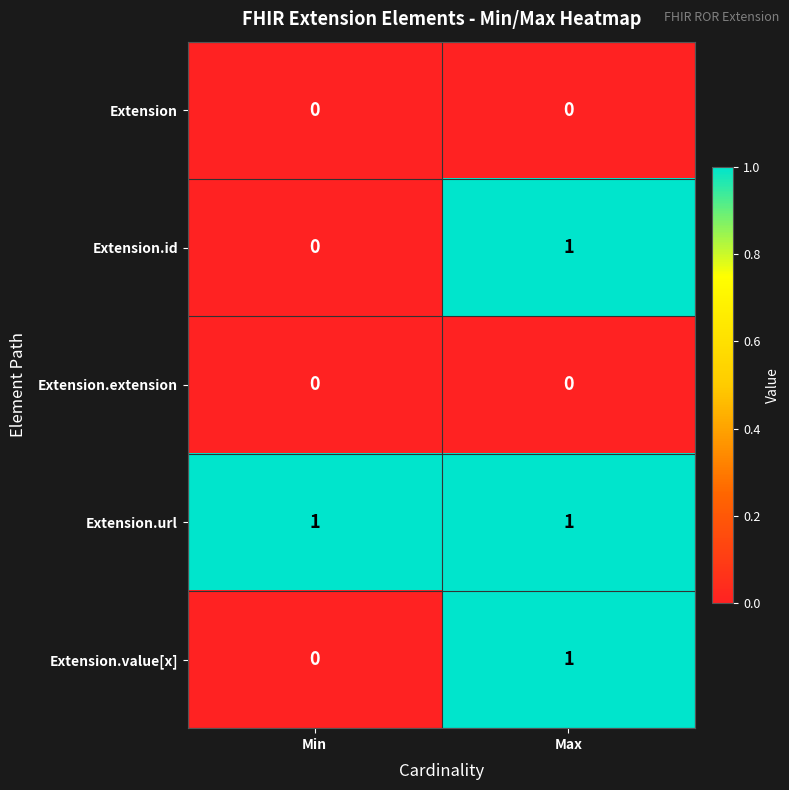

At how many categories does at least one series exceed 0?

2